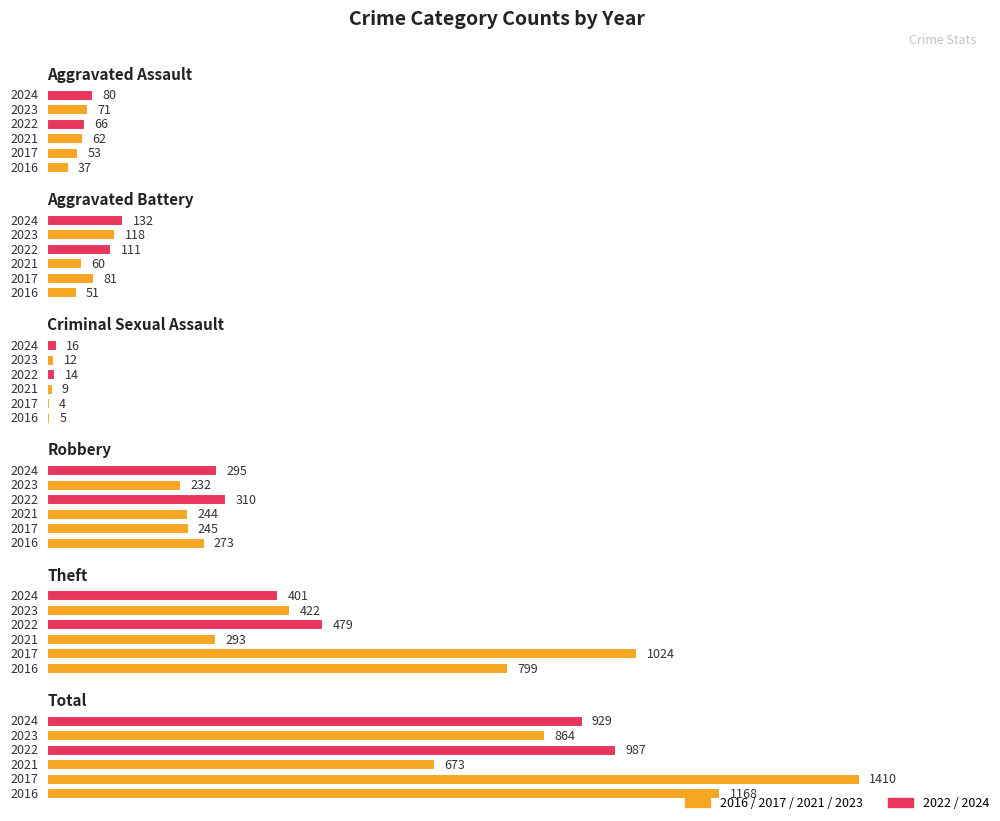

Which series has the largest total across all categories?

2017